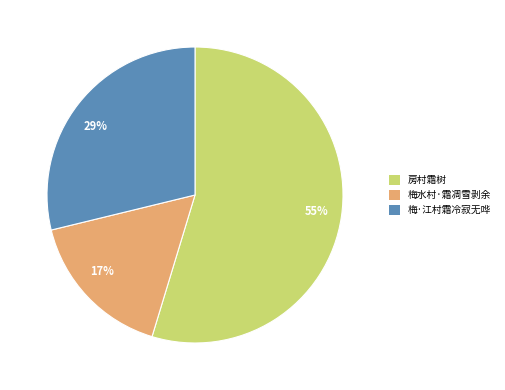

Is there a majority slice in this chart?

Yes